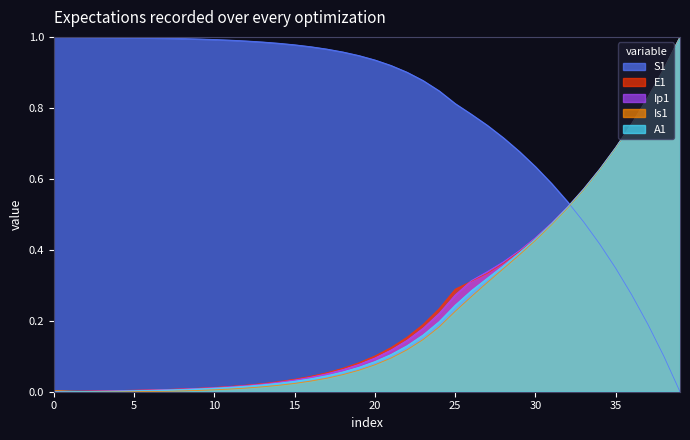

The E1 series shows 0.0 at 17. True or false?

False